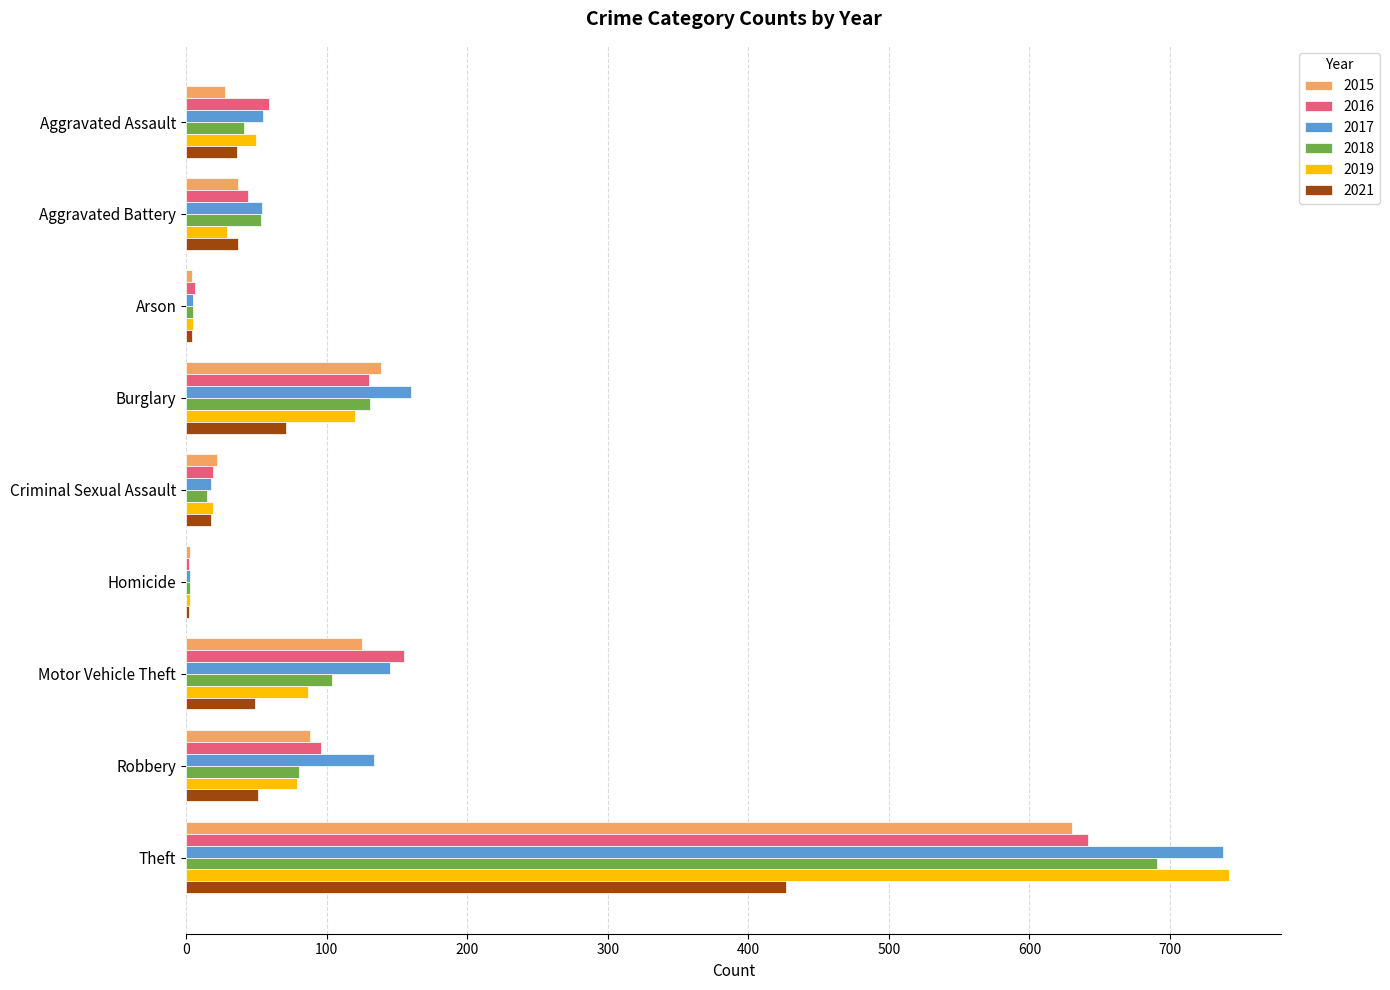

At which category is the sum across all series the highest?

Theft